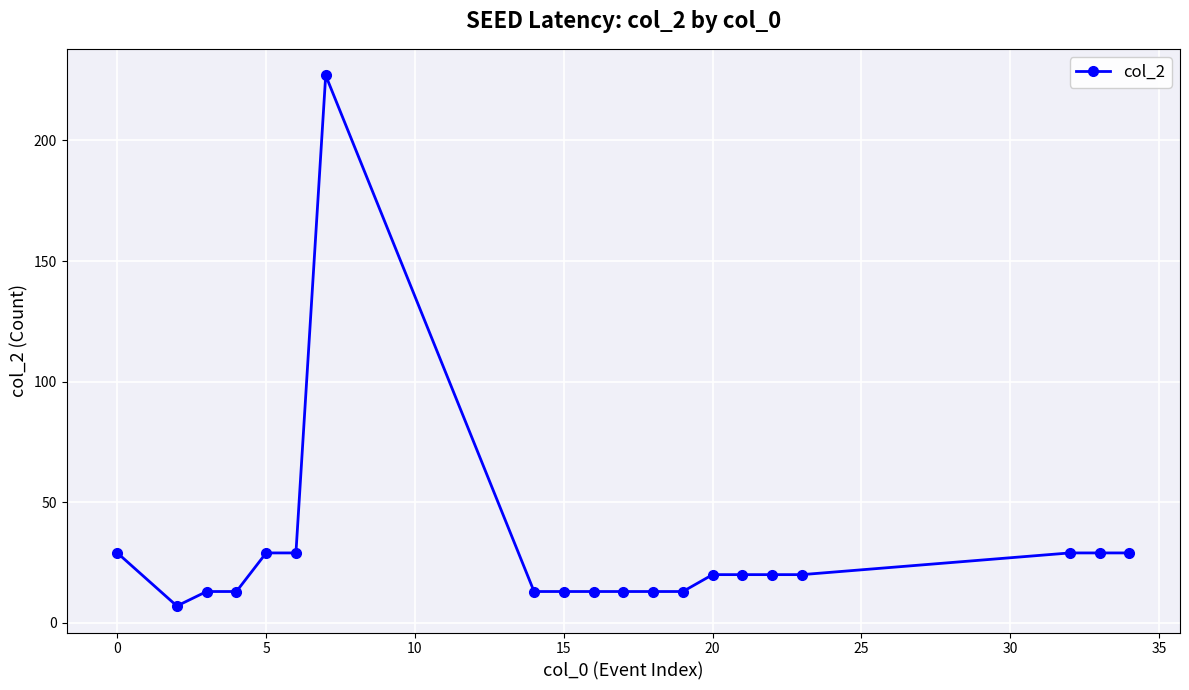

Reading left to right, what are all the values shown in this chart?

29	7	13	13	29	29	227	13	13	13	13	13	13	20	20	20	20	29	29	29